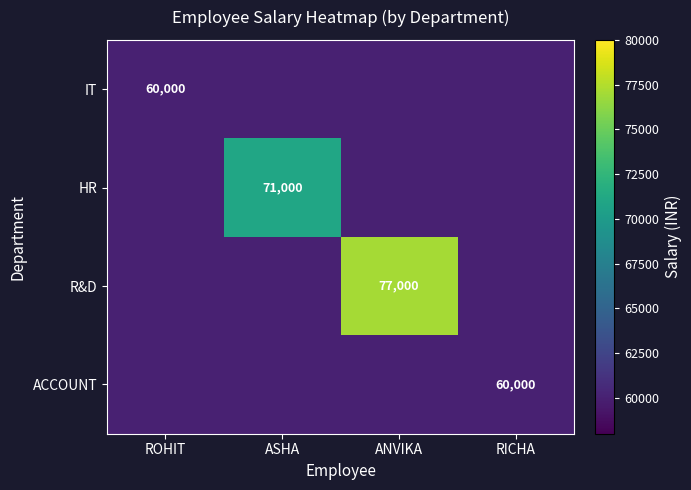

The value of ACCOUNT at RICHA is 60000. True or false?

True